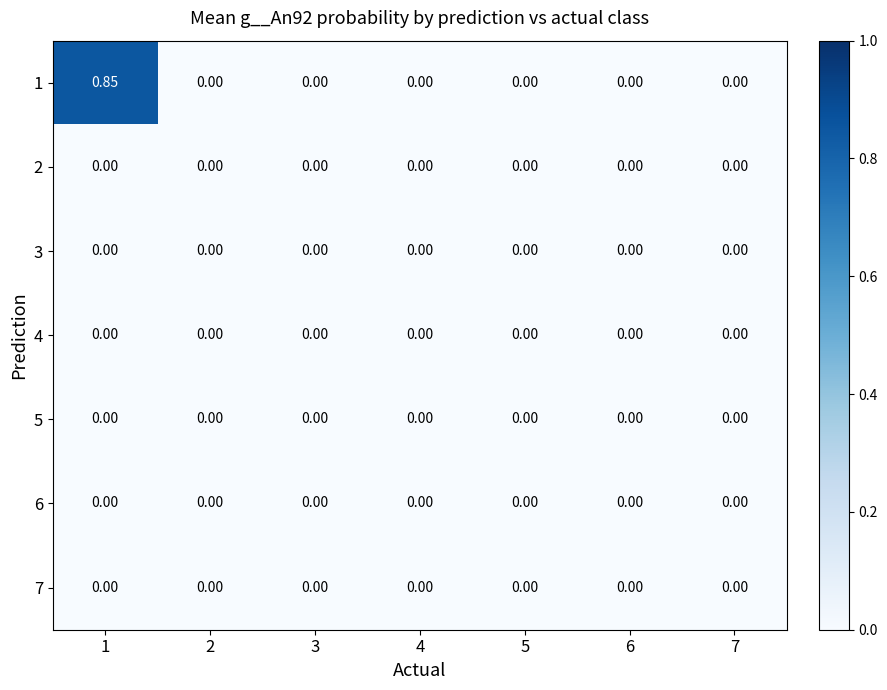

Which series changed the most between 1 and 6?

1